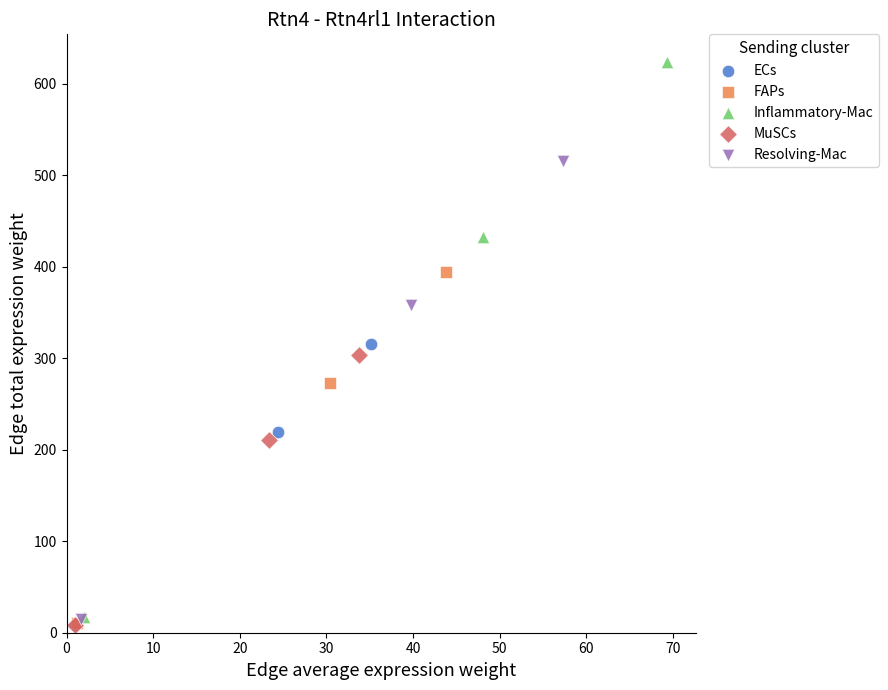

What are all the series names shown in the legend?

ECs, FAPs, Inflammatory-Mac, MuSCs, Resolving-Mac